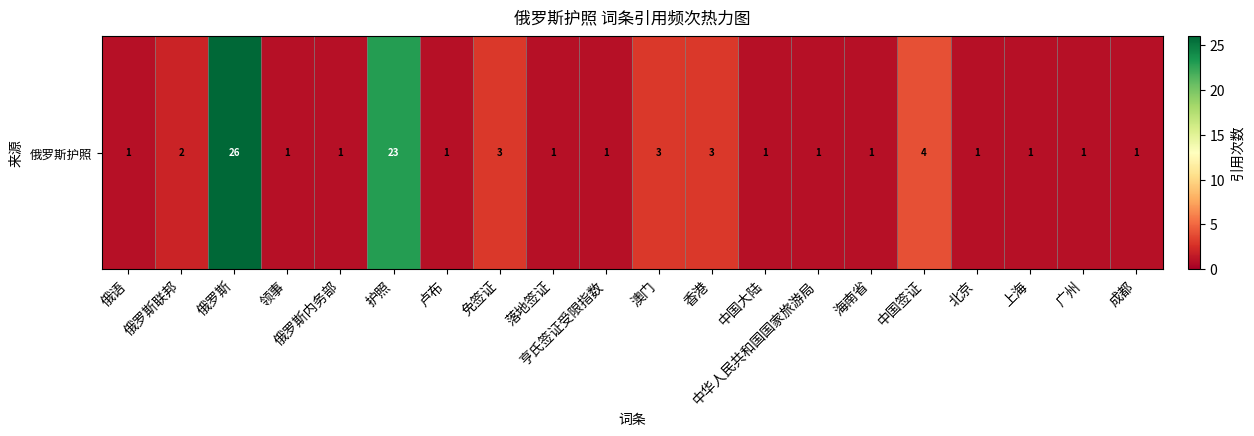

At which label is the value closest to 13?

中国签证